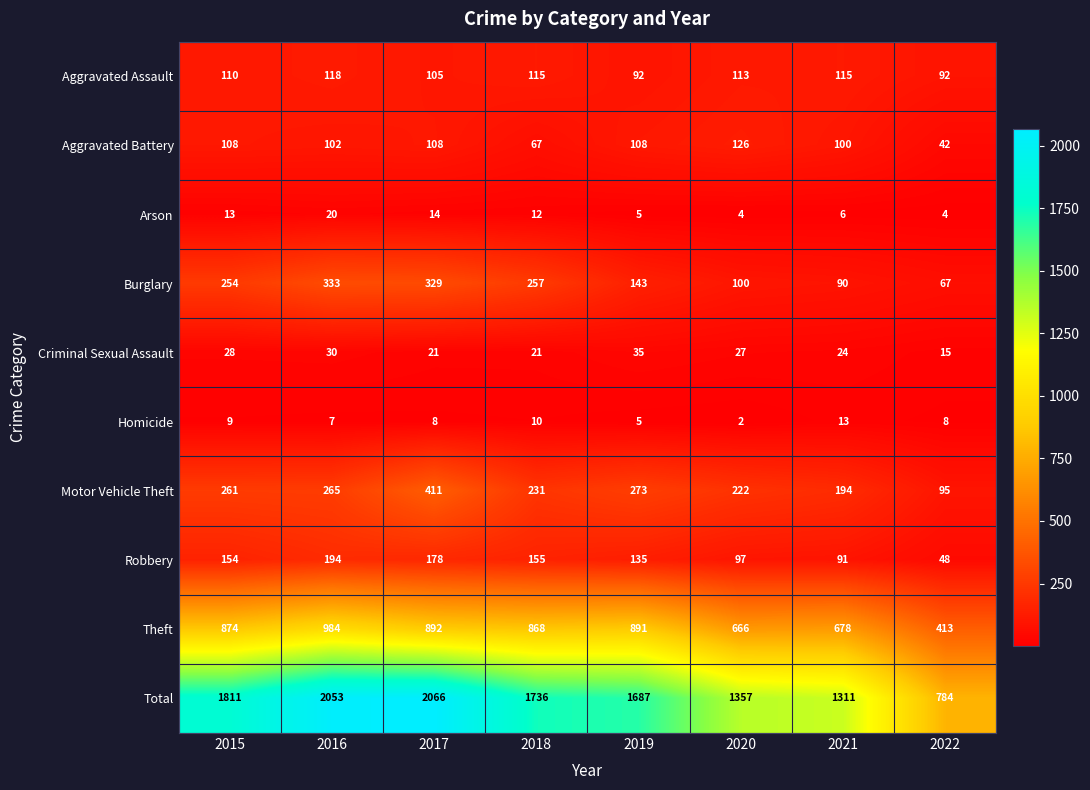

How many categories are shown in the chart?

8